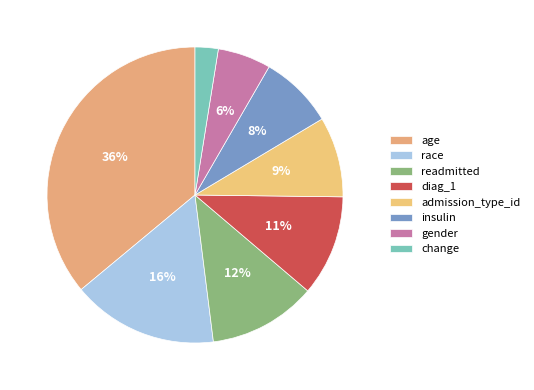

Rank the categories by value from highest to lowest.

age, race, readmitted, diag_1, admission_type_id, insulin, gender, change